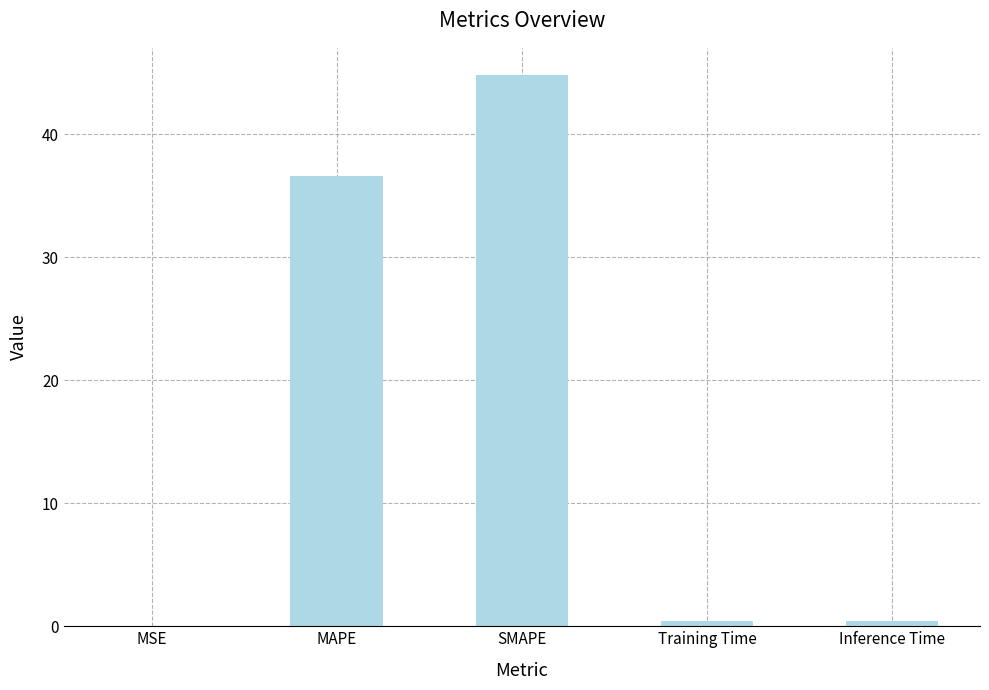

At which label is the value closest to 22?

MAPE